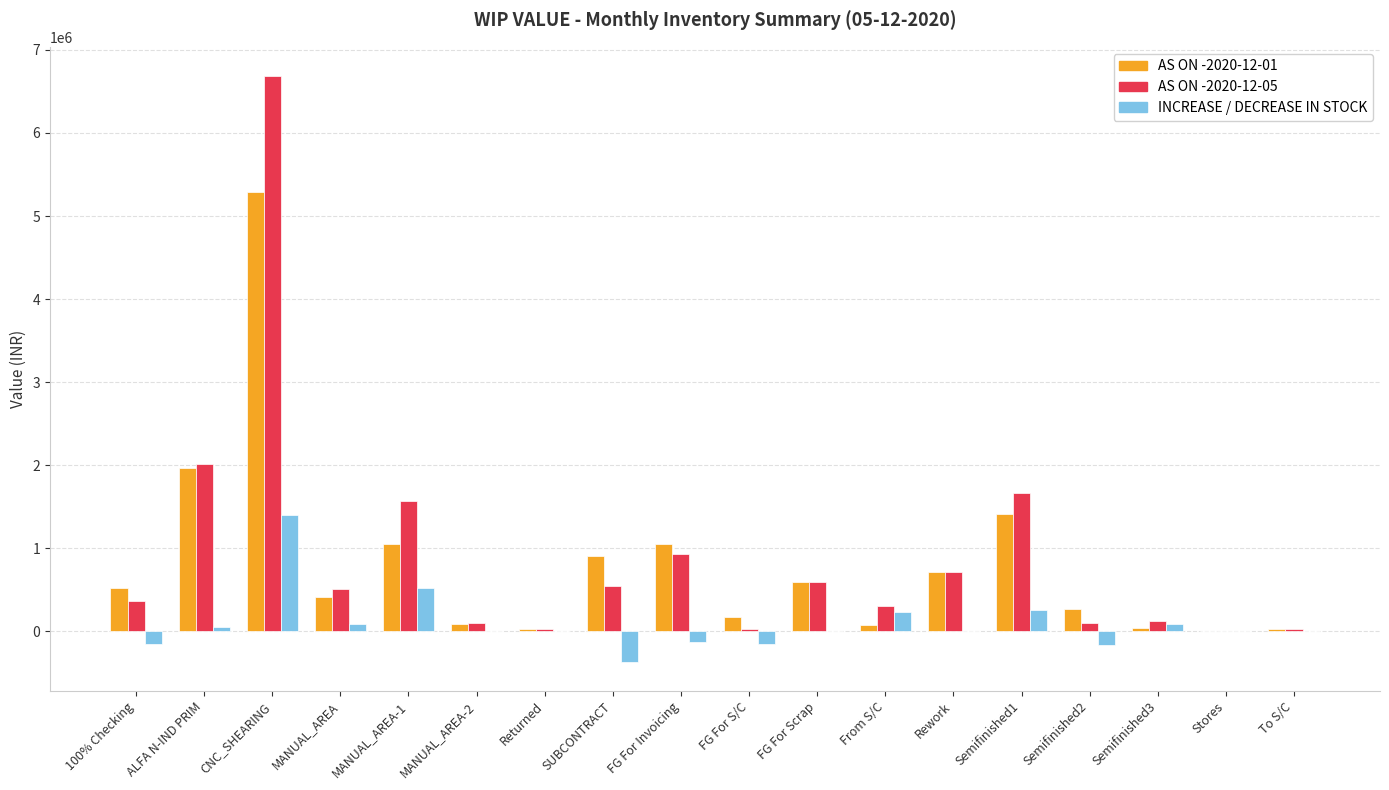

Where does the AS ON -2020-12-05 series first go above 506786?

ALFA N-IND PRIM